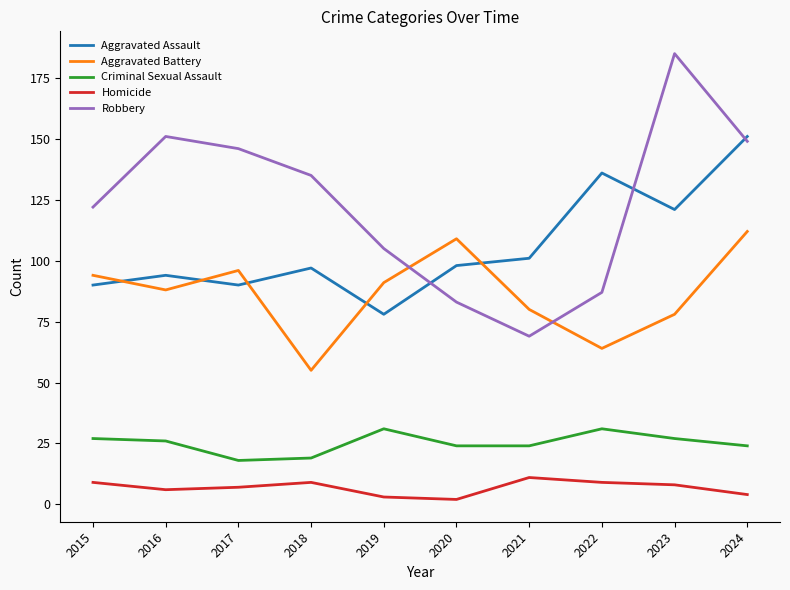

What value does the Homicide series have at 2020?

2